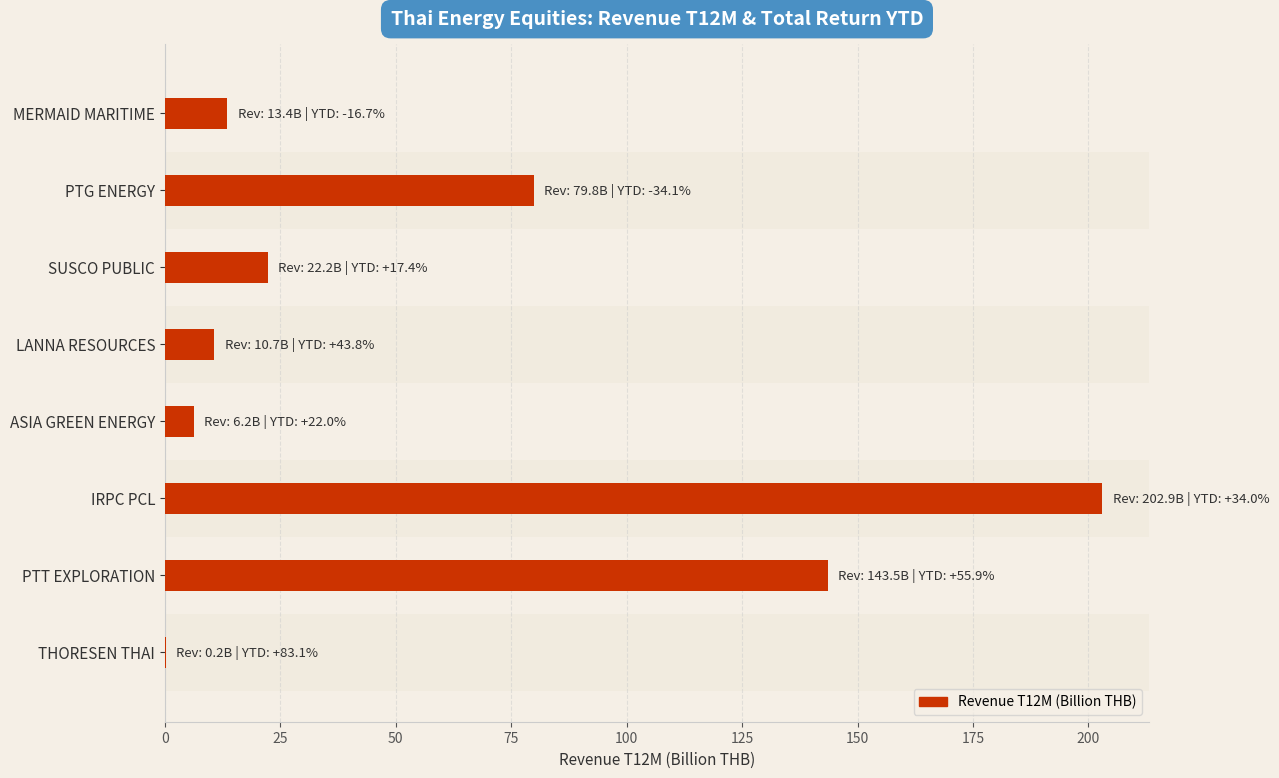

Count the number of data series in this chart.

1